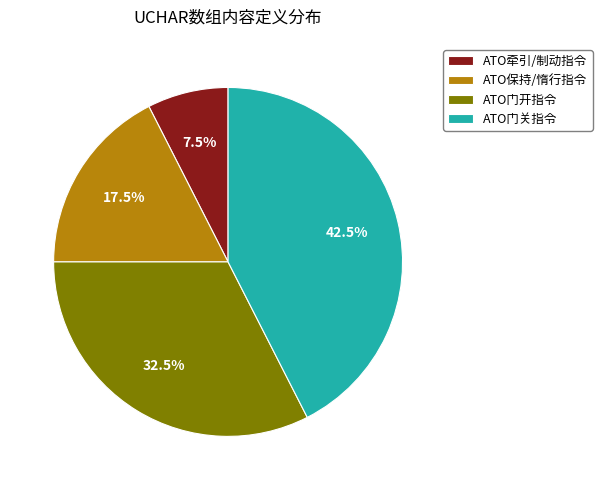

Does any single category account for the majority?

No